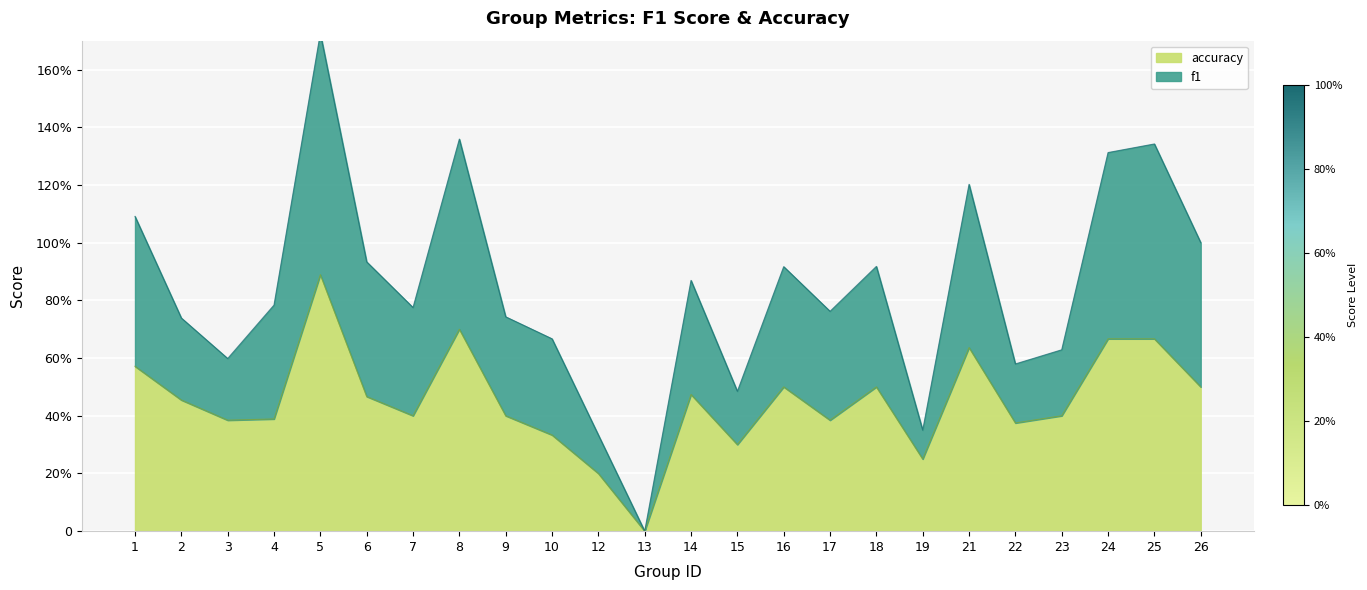

Reading right to left, list all the values displayed in this chart.

f1: 26=1.0	25=1.3	24=1.3	23=0.6	22=0.6	21=1.2	19=0.3	18=0.9	17=0.8	16=0.9	15=0.5	14=0.9	13=0.0	12=0.3	10=0.7	9=0.7	8=1.4	7=0.8	6=0.9	5=1.7	4=0.8	3=0.6	2=0.7	1=1.1
accuracy: 26=0.5	25=0.7	24=0.7	23=0.4	22=0.4	21=0.6	19=0.2	18=0.5	17=0.4	16=0.5	15=0.3	14=0.5	13=0.0	12=0.2	10=0.3	9=0.4	8=0.7	7=0.4	6=0.5	5=0.9	4=0.4	3=0.4	2=0.5	1=0.6